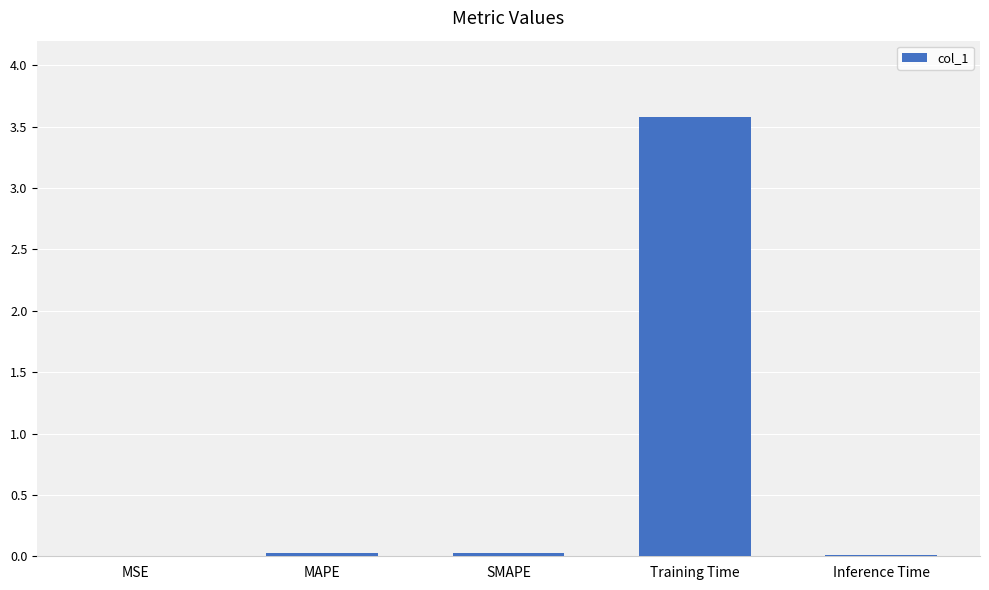

What is the approximate value at Training Time?

3.6